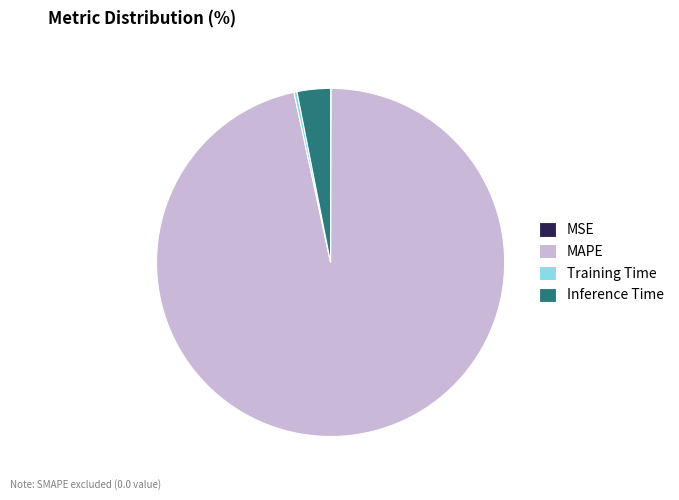

Which slice represents more than half of the pie?

MAPE